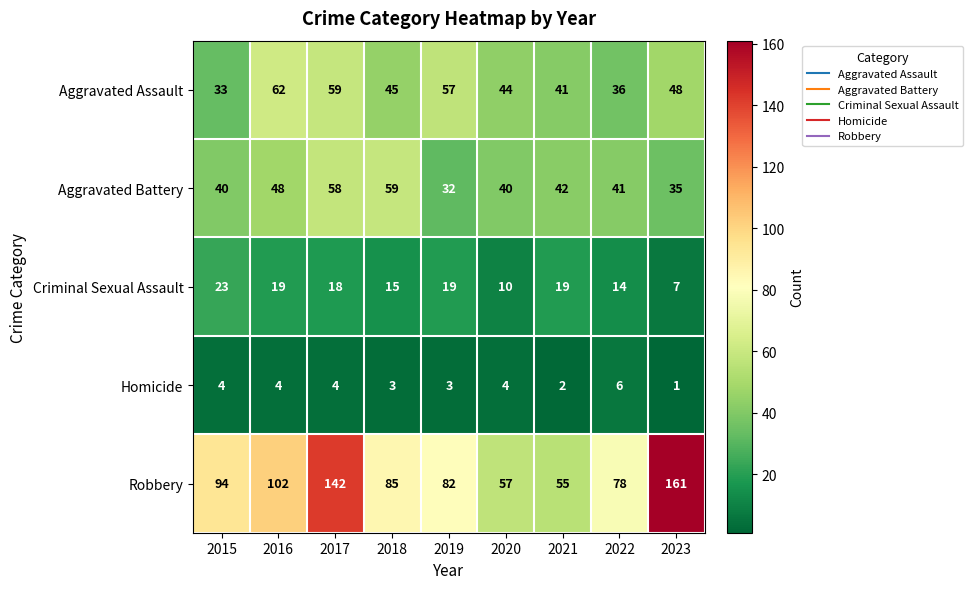

Count the number of categories in the chart.

9